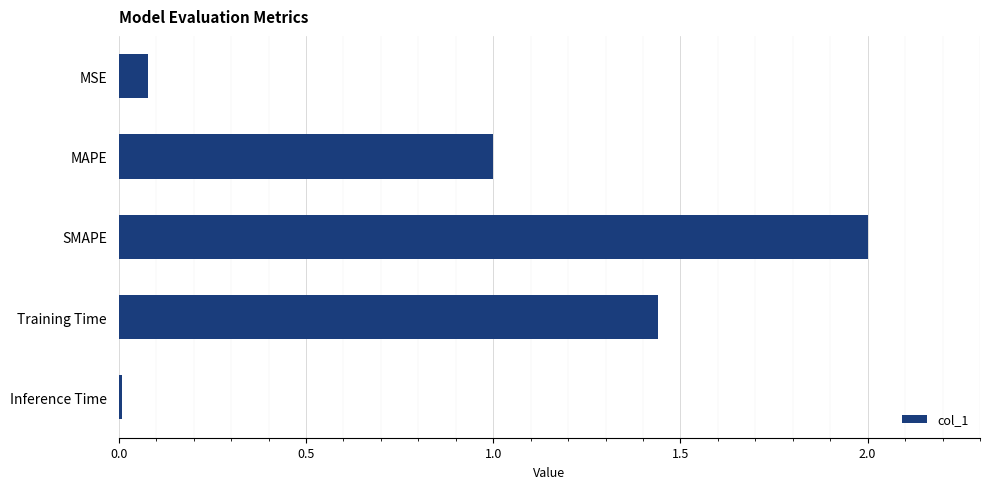

How many bars are there in total?

5